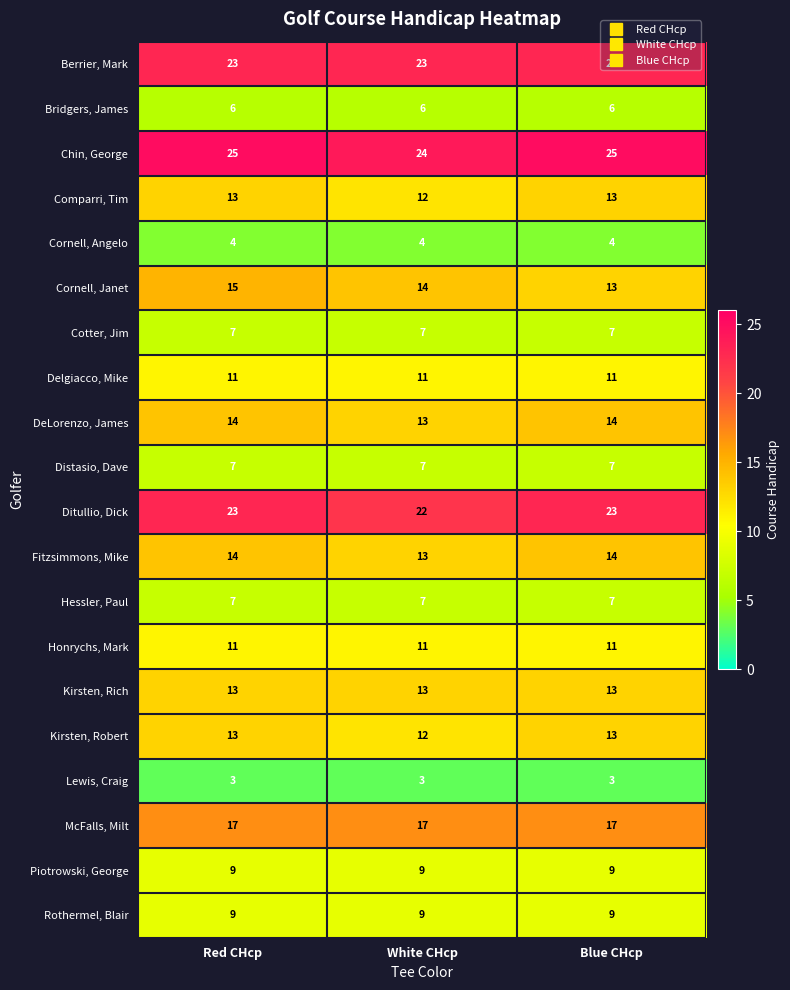

Which series has the largest range (max minus min)?

Cornell, Janet